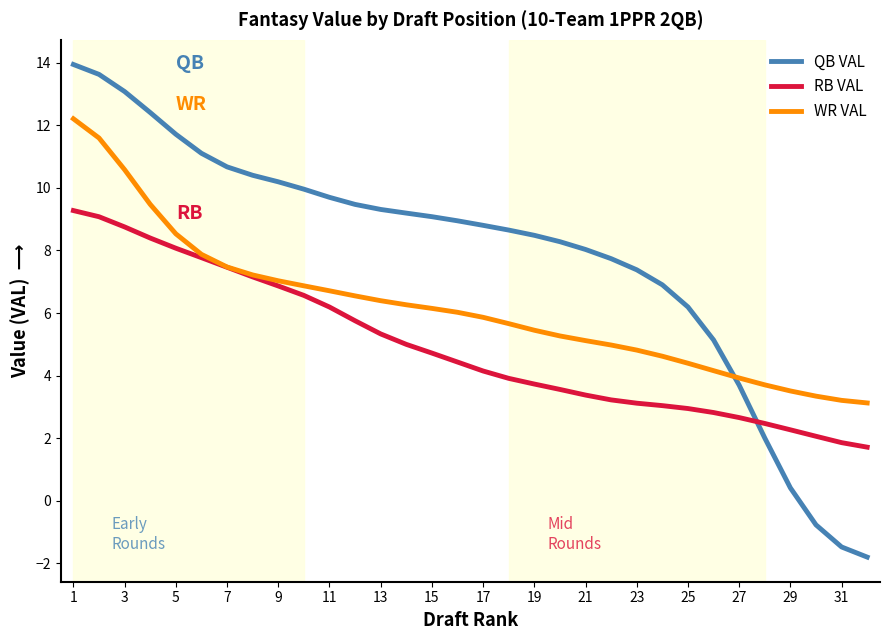

Which series has the widest spread of values?

QB VAL